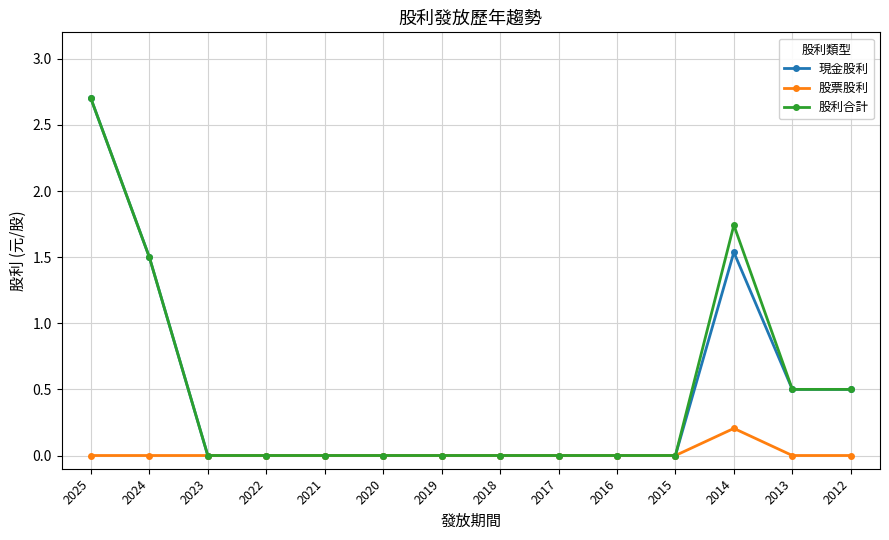

At which category is the sum across all series the highest?

2025